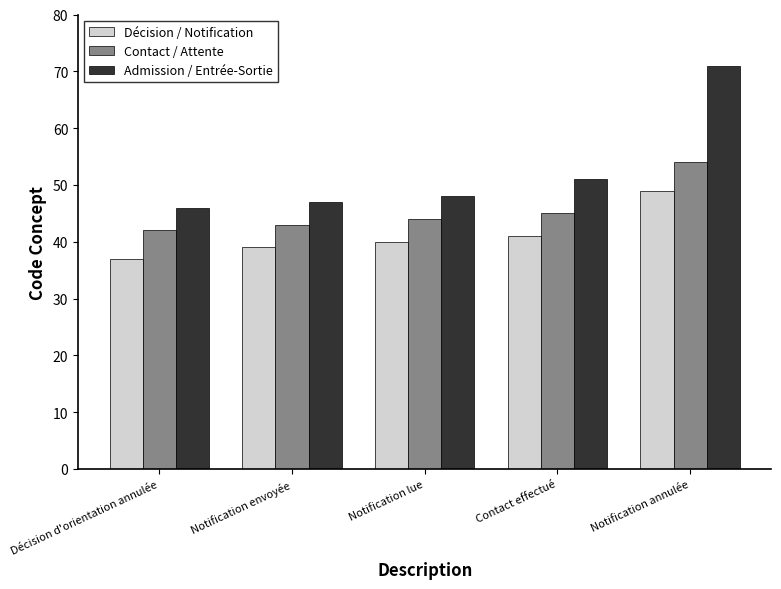

At which category is the sum across all series the highest?

Notification annulée